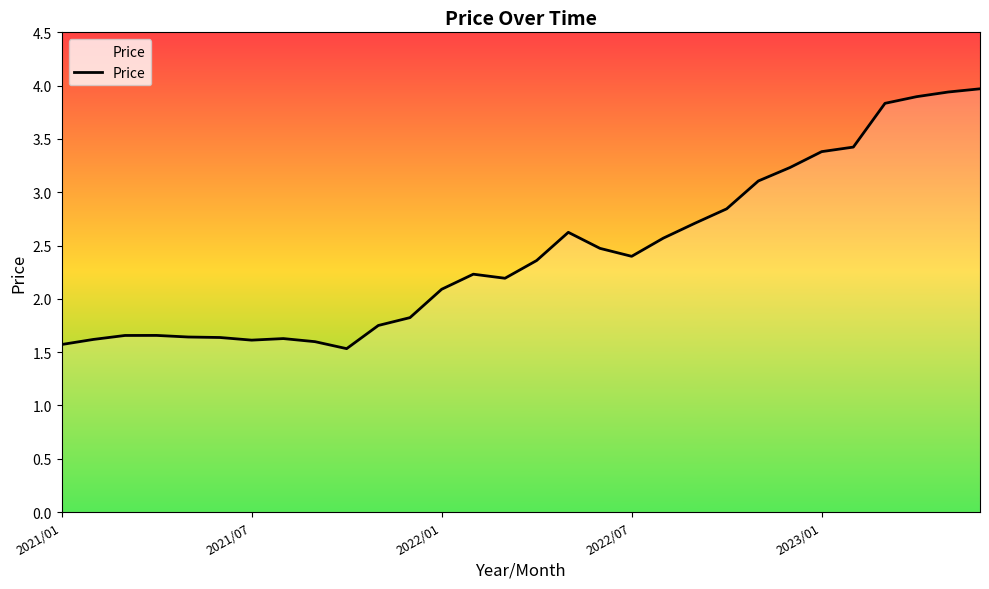

The chart shows a value of 1.8 at 26. True or false?

False